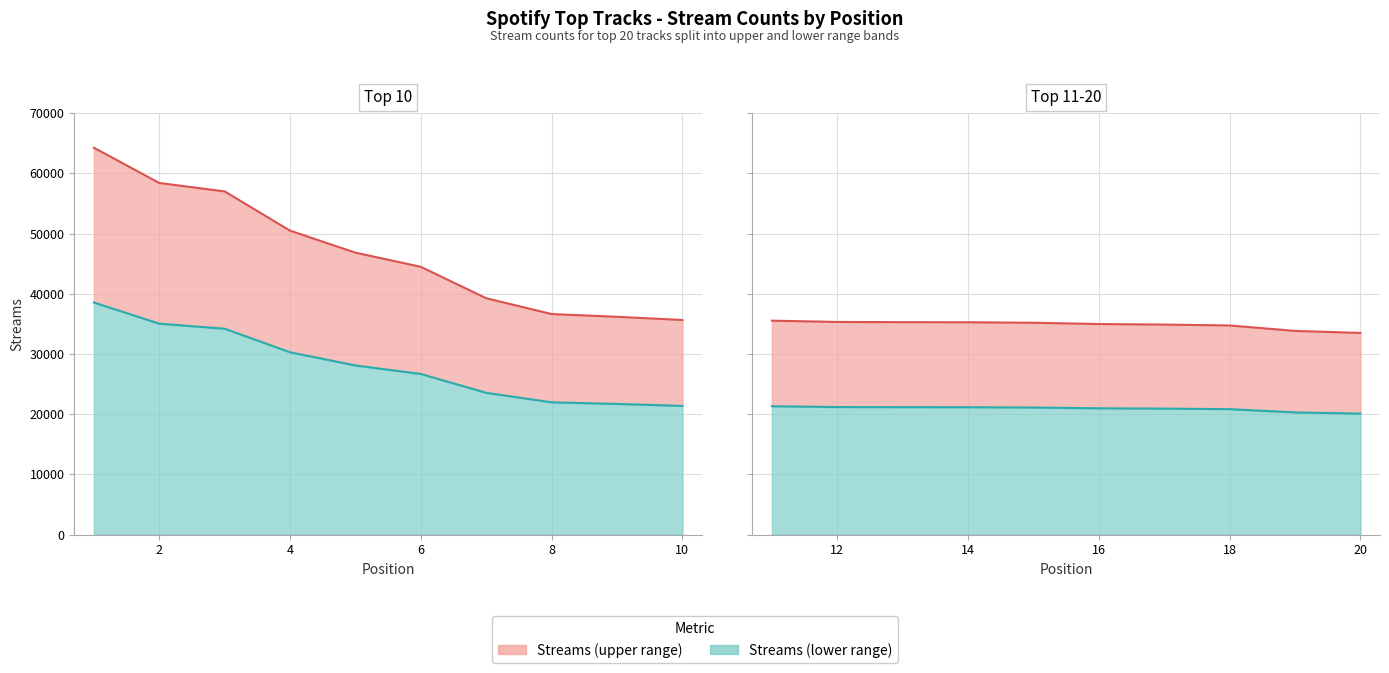

At which label is the value closest to 48869?

4